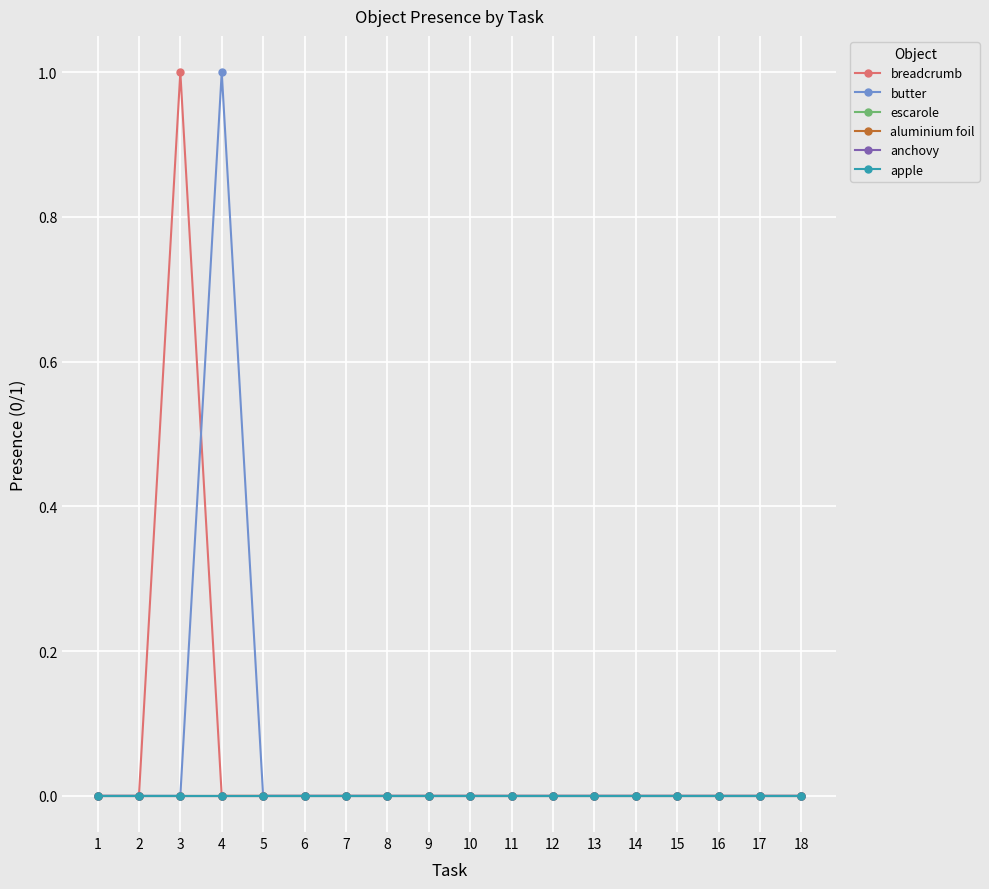

Does the chart have visible grid lines?

Yes